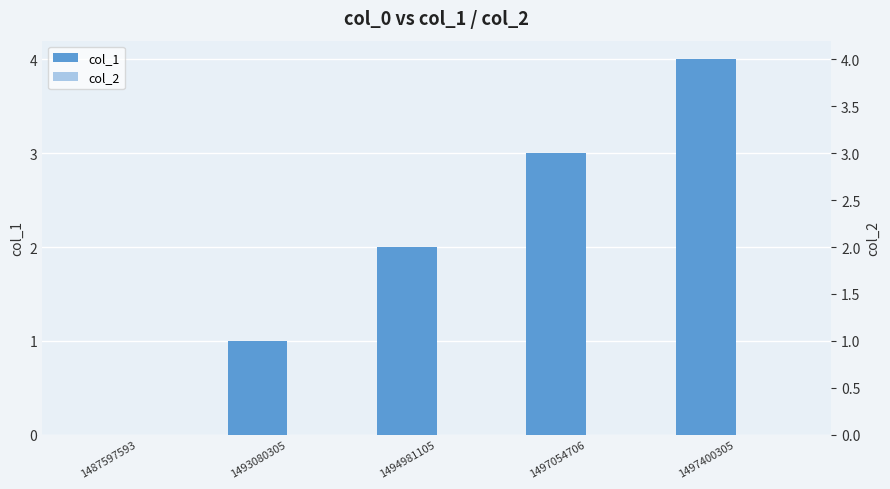

What is the sum of the col_1 values at 1487597593 and 1494981105?

2